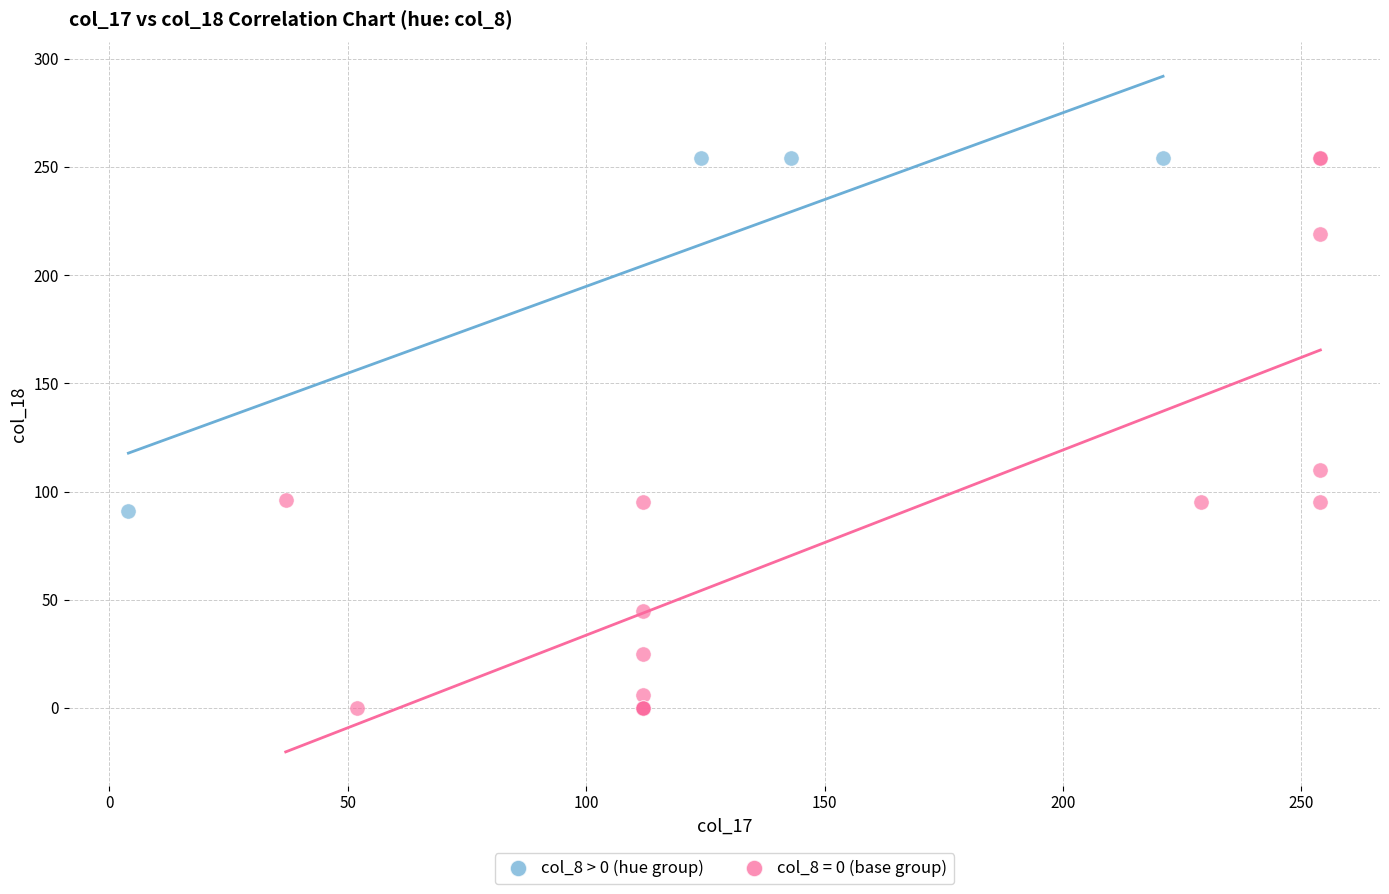

Which series has the largest Y range (max minus min)?

col_8 = 0 (base group)